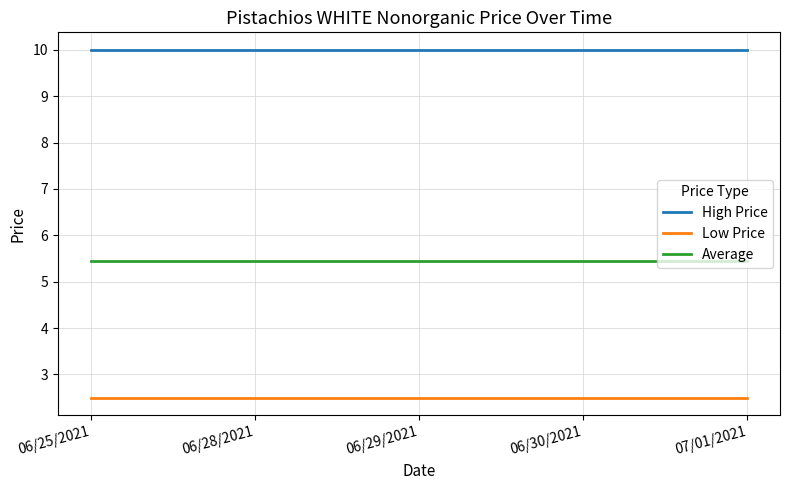

What position from the left is 06/30/2021?

4